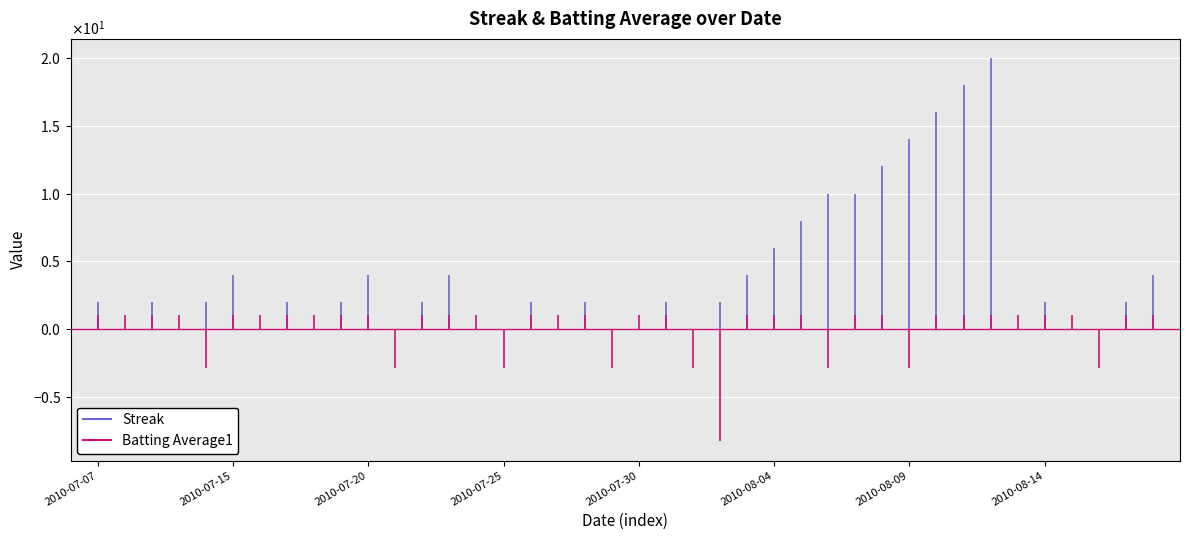

The Streak series shows 4.0 at 2010-07-20. True or false?

True